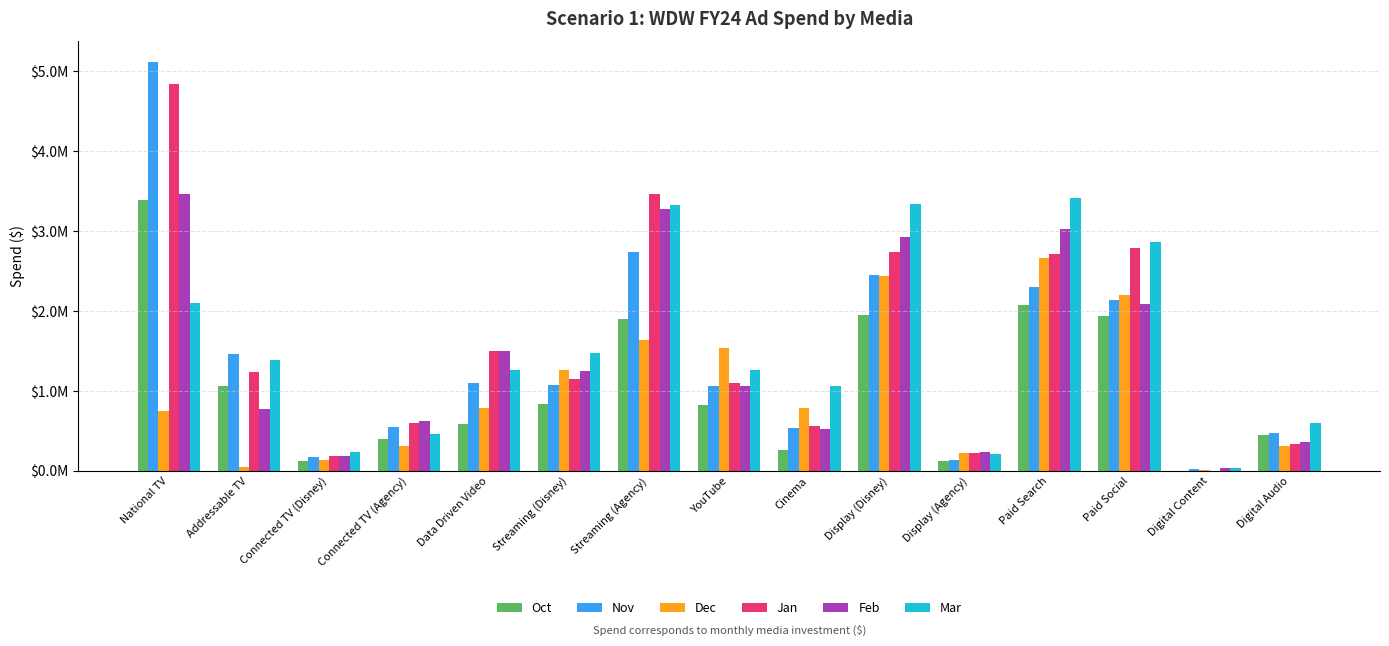

Rank the categories by Oct value from highest to lowest.

National TV, Paid Search, Display (Disney), Paid Social, Streaming (Agency), Addressable TV, Streaming (Disney), YouTube, Data Driven Video, Digital Audio, Connected TV (Agency), Cinema, Display (Agency), Connected TV (Disney), Digital Content